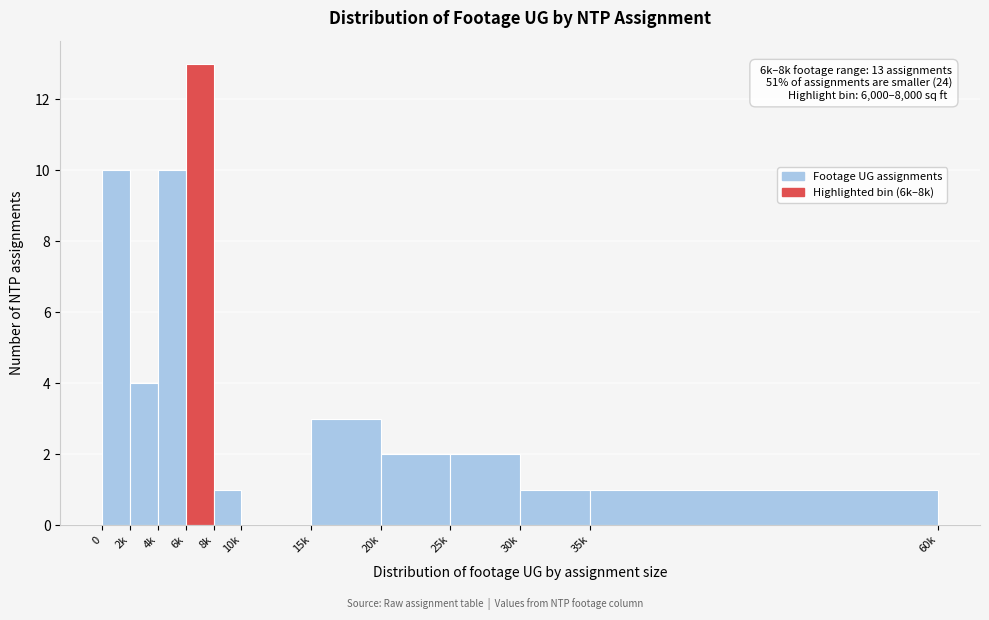

Reading left to right, what are all the values shown in this chart?

0=10	2k=4	4k=10	6k=13	8k=1	10k=0	15k=3	20k=2	25k=2	30k=1	35k=1